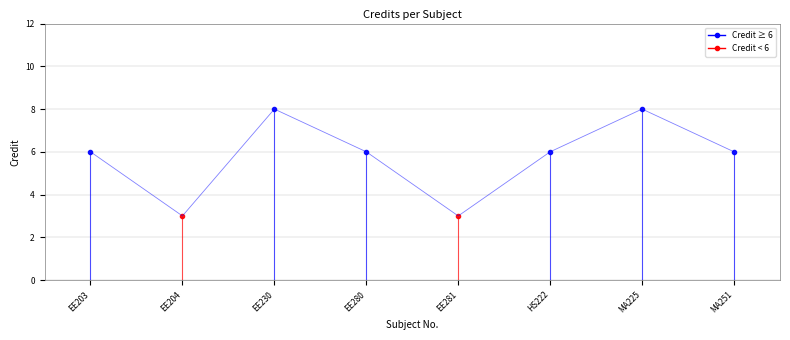

Reading left to right, list all the values displayed in this chart.

EE203=6	EE204=3	EE230=8	EE280=6	EE281=3	HS222=6	MA225=8	MA251=6